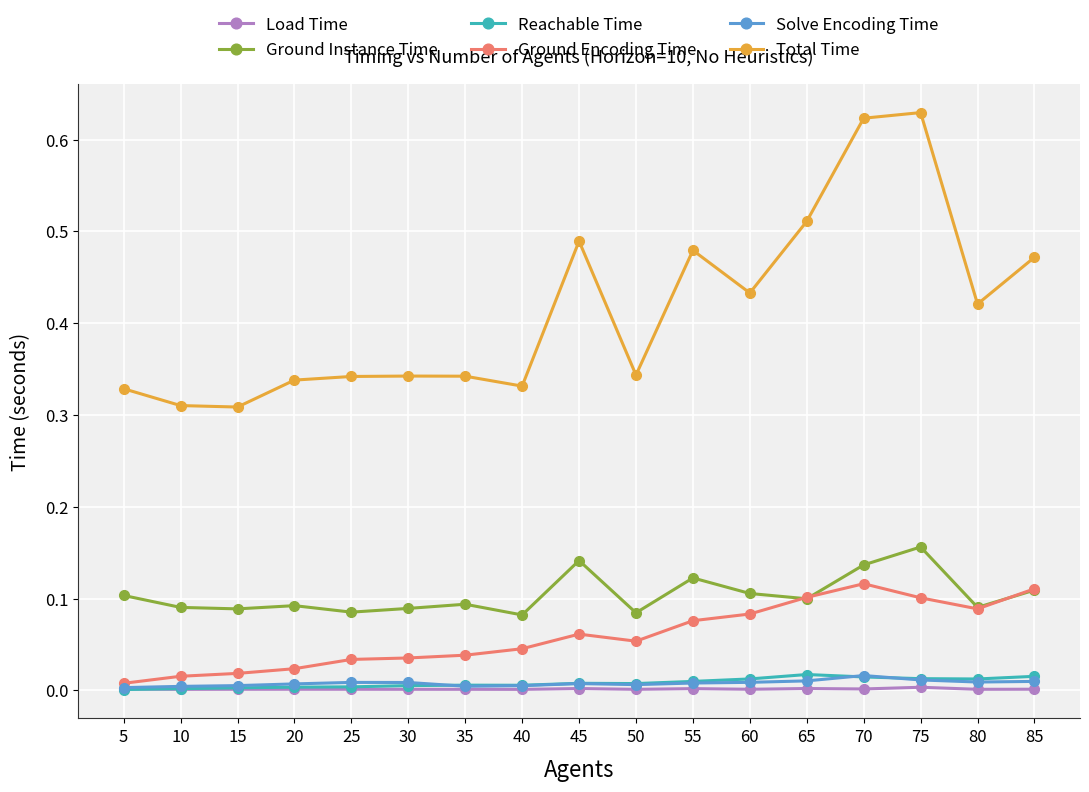

True or false: Load Time and Ground Instance Time cross at least once.

False